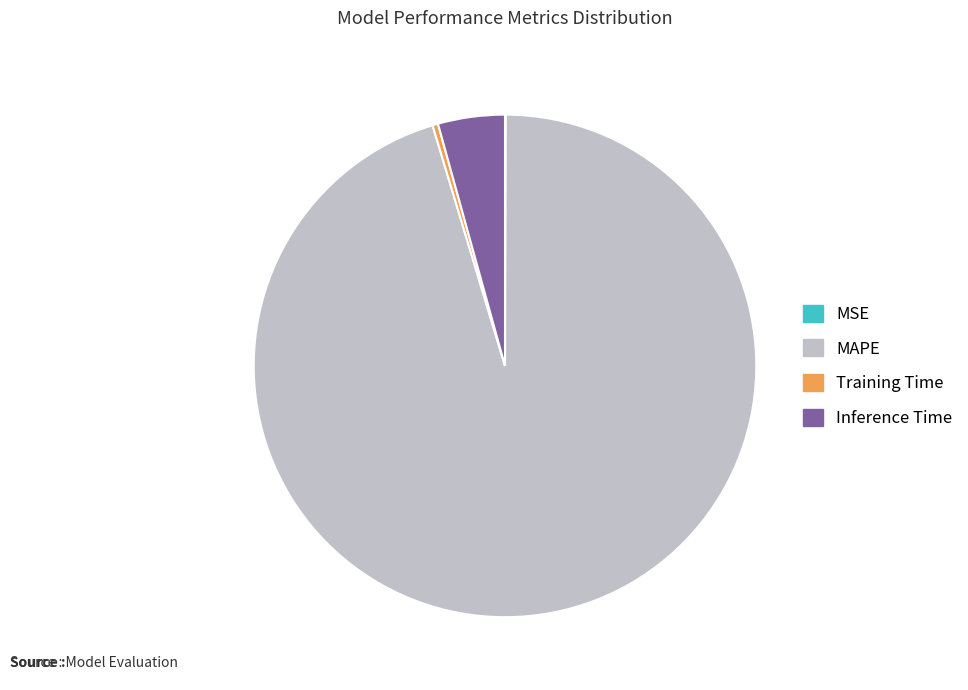

What is the largest slice in the pie chart?

MAPE